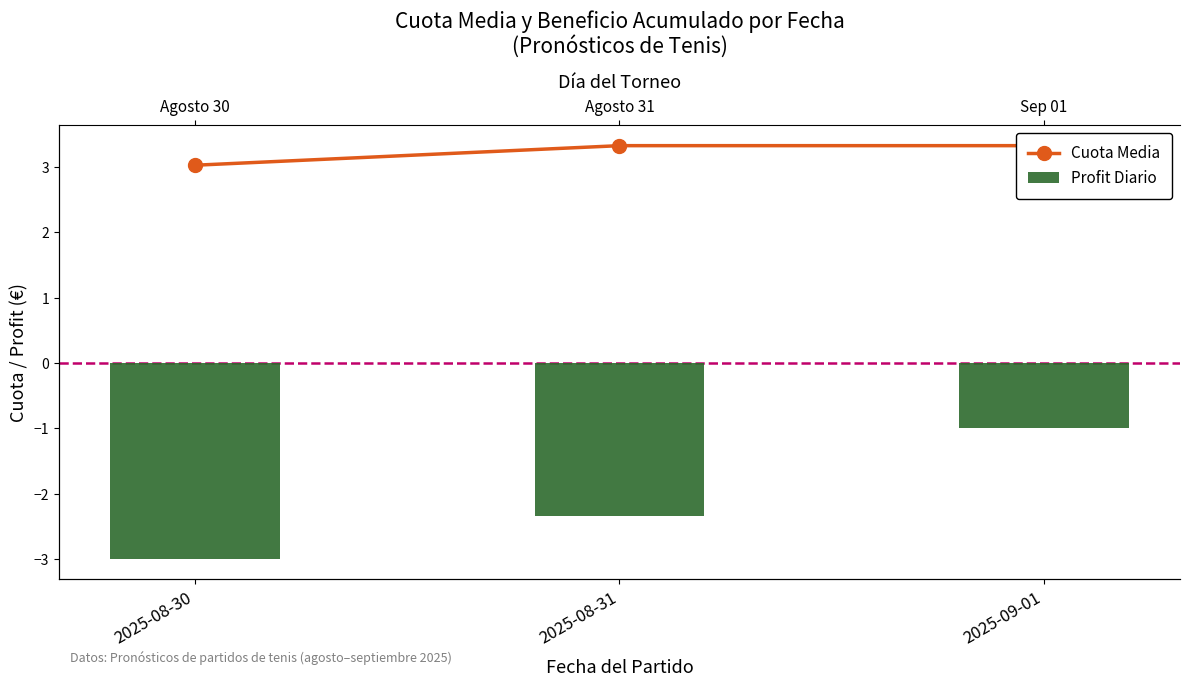

Where does the Profit Diario series first go above -2?

2025-09-01